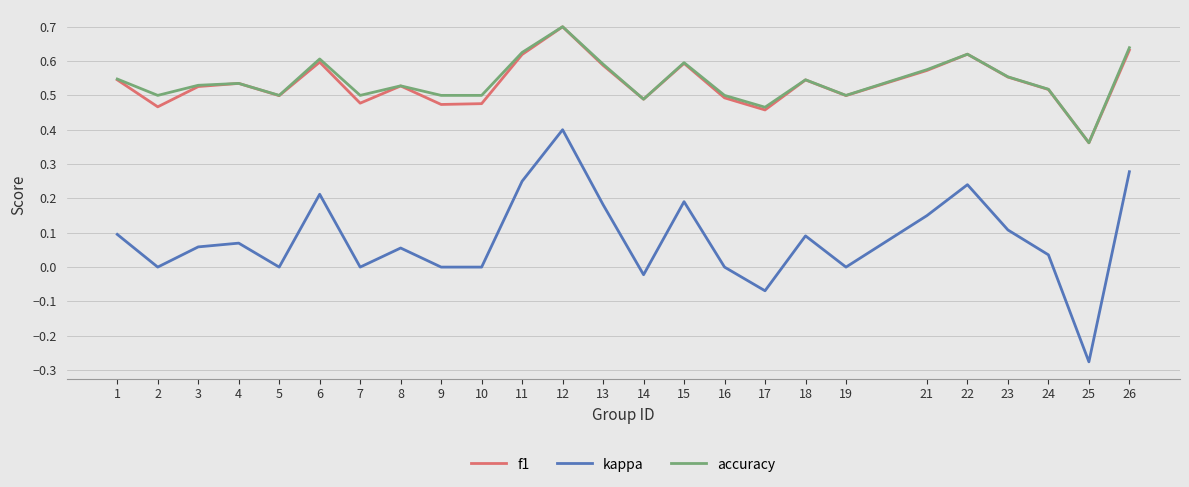

True or false: accuracy has more than 1 interior local peaks.

True